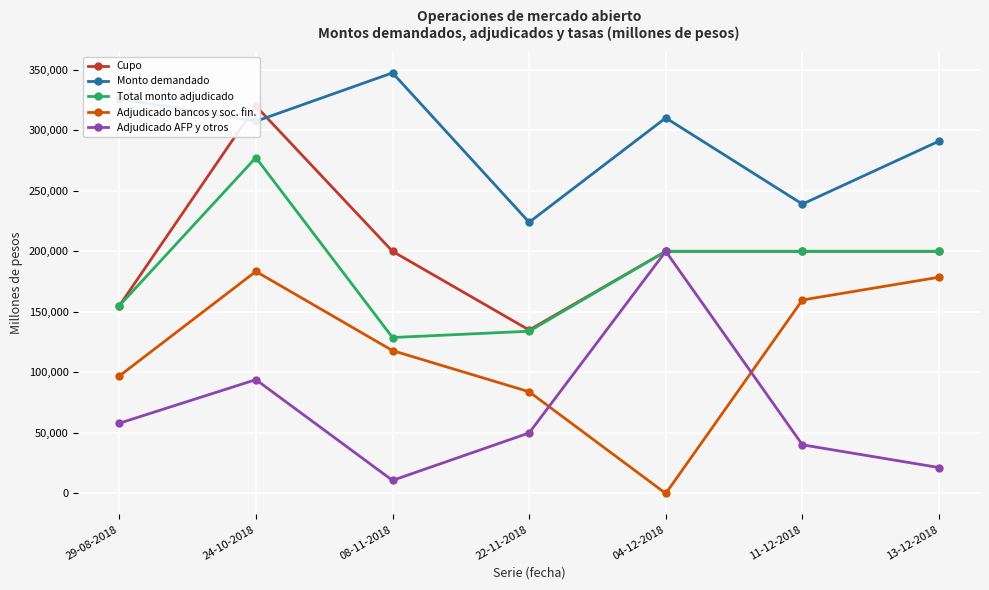

How many interior local valleys does the Adjudicado AFP y otros series have?

1